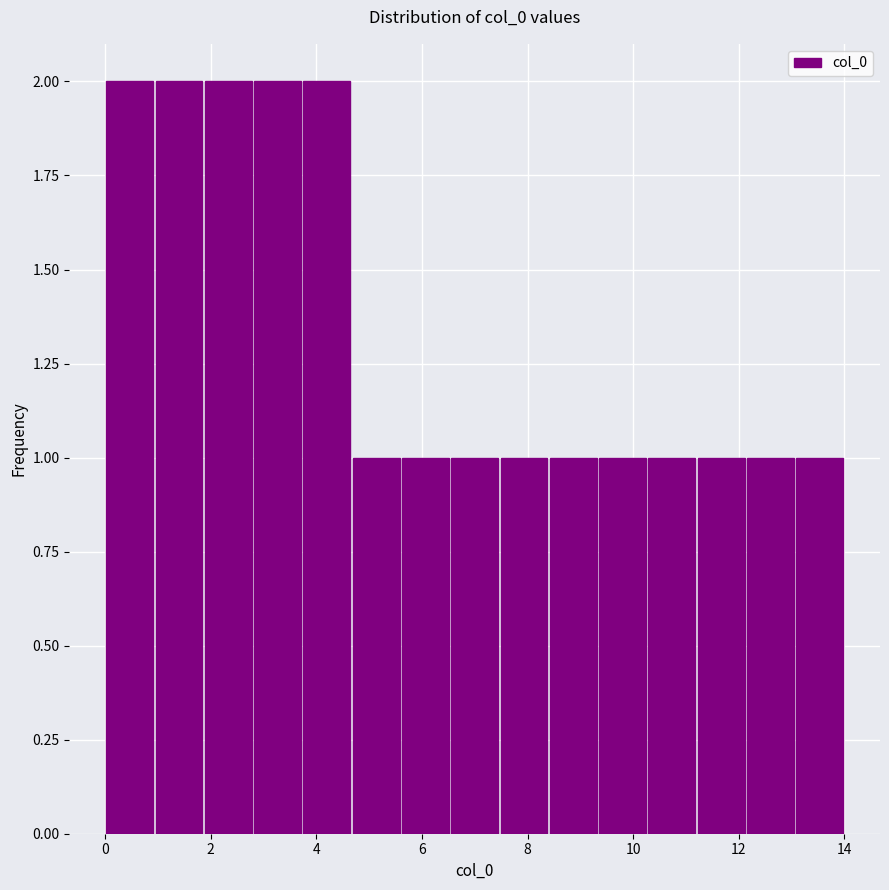

How tall is the bar that spans 1.0 to 1.8 on the x-axis? Neither the bar edges nor the heights are printed on the chart, so give them approximately, as read against the axes.

2